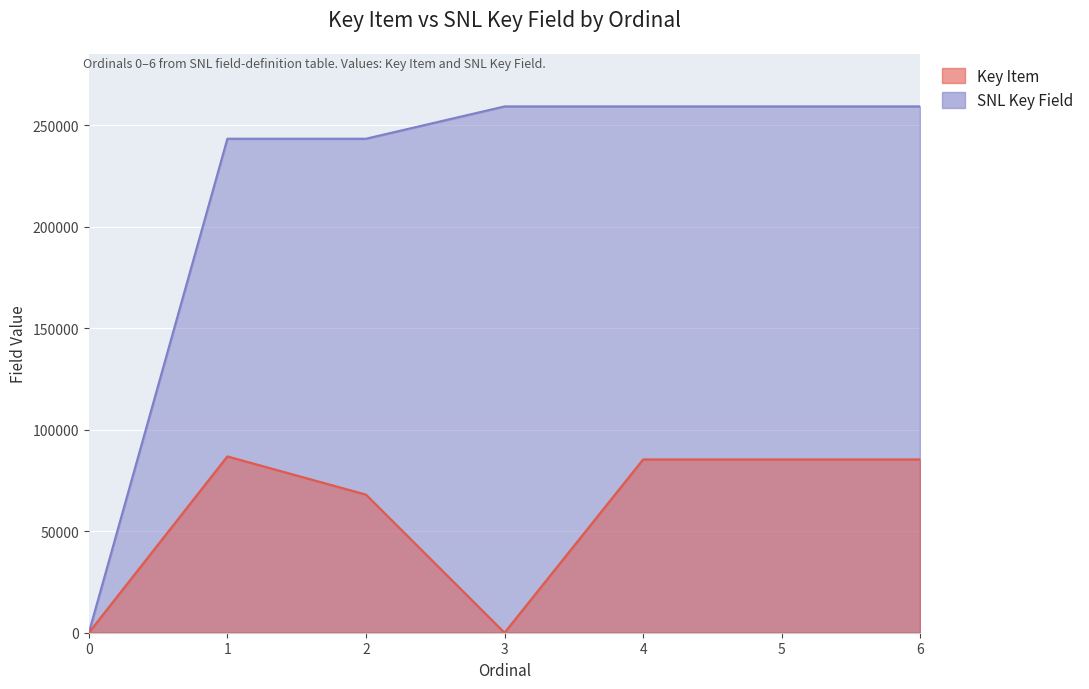

Which category has the highest value in the SNL Key Field series?

6